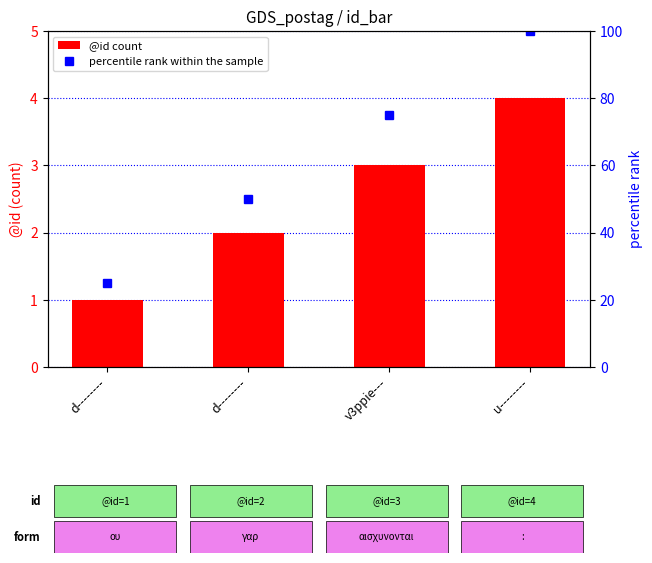

Reading left to right, transcribe all the data shown in this chart.

d--------=1	d--------=2	v3ppie---=3	u--------=4